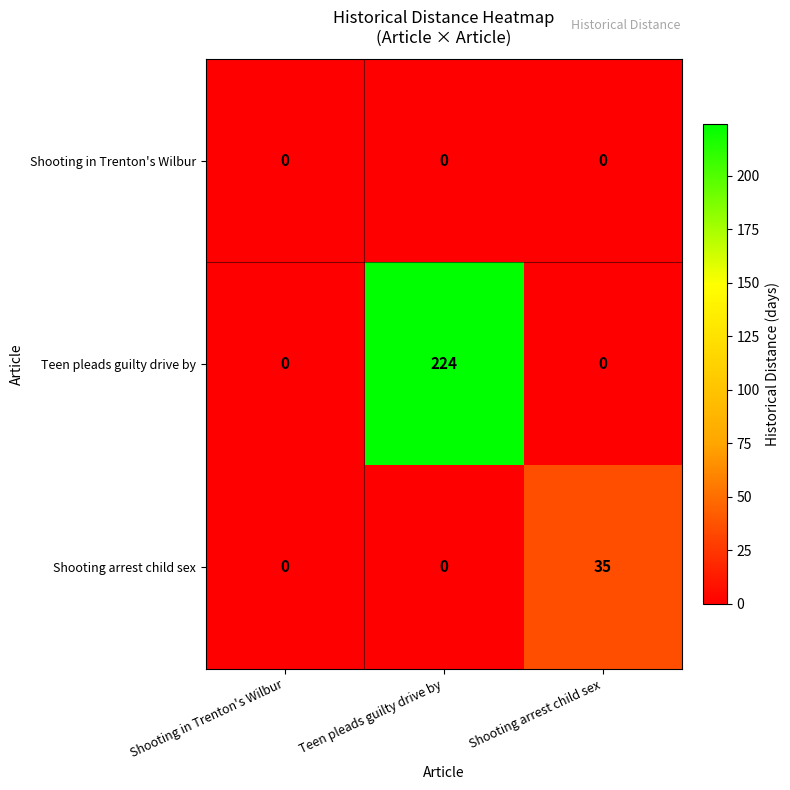

List the series in order of their overall mean, lowest first.

Shooting in Trenton's Wilbur, Shooting arrest child sex, Teen pleads guilty drive by